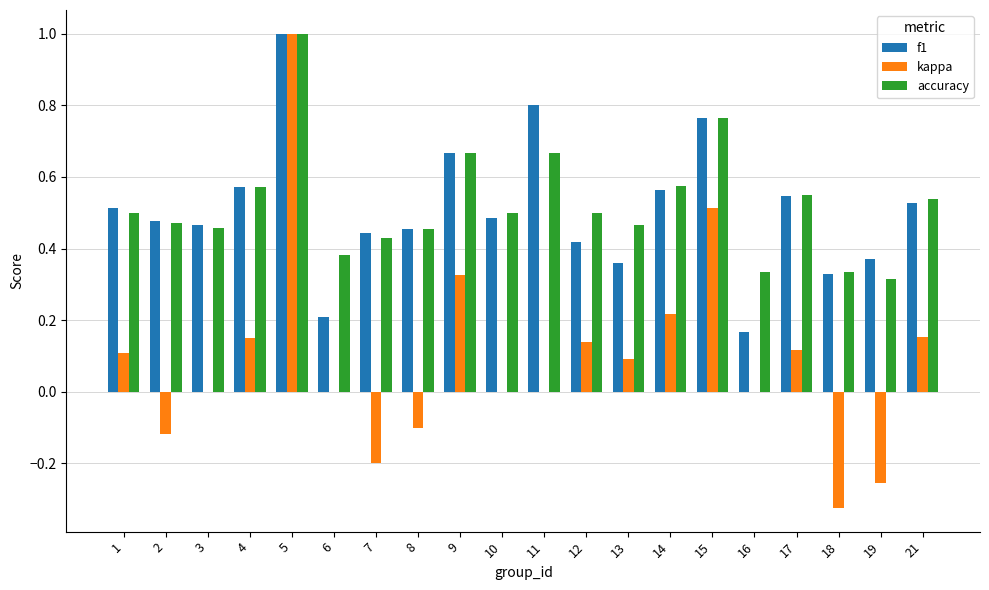

Where does the kappa series first go above 0?

1